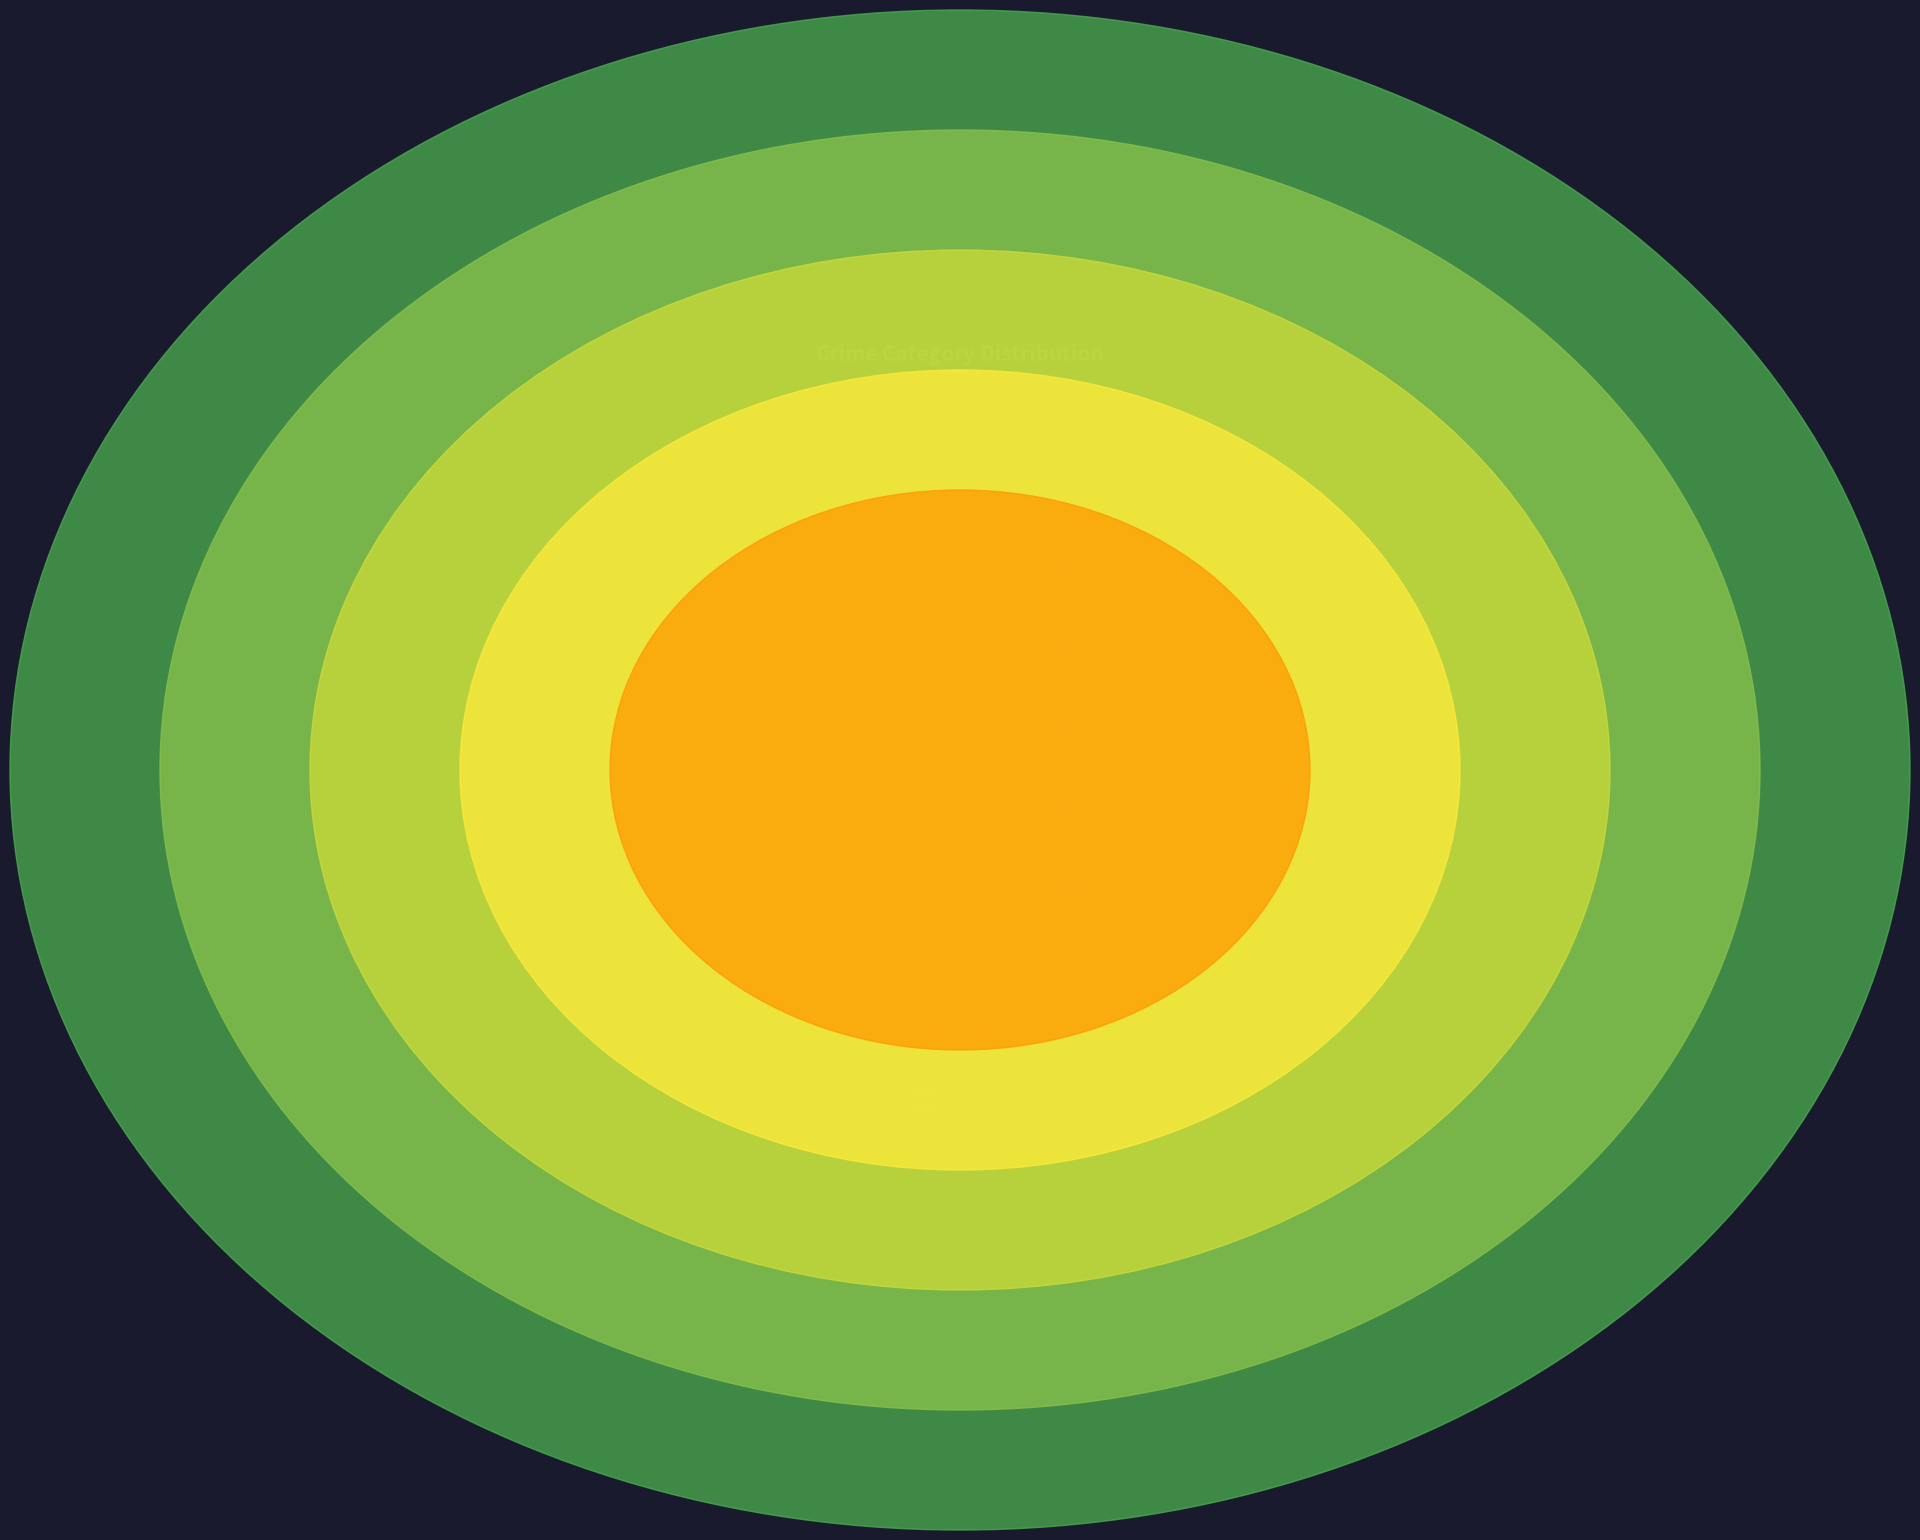

Does Theft represent more than half of the total?

No